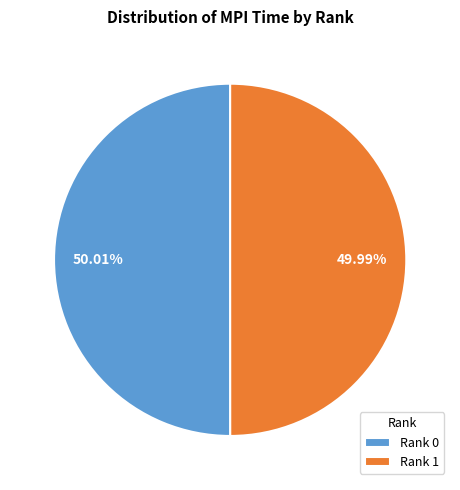

To the nearest percent, what is the average slice percentage?

50%